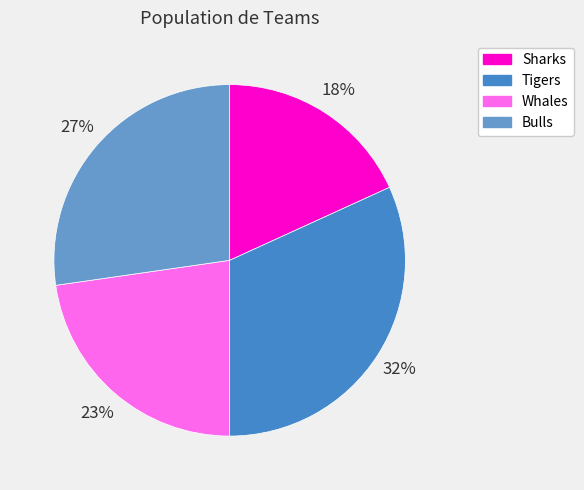

The Bulls slice represents 27% of the pie. True or false?

True